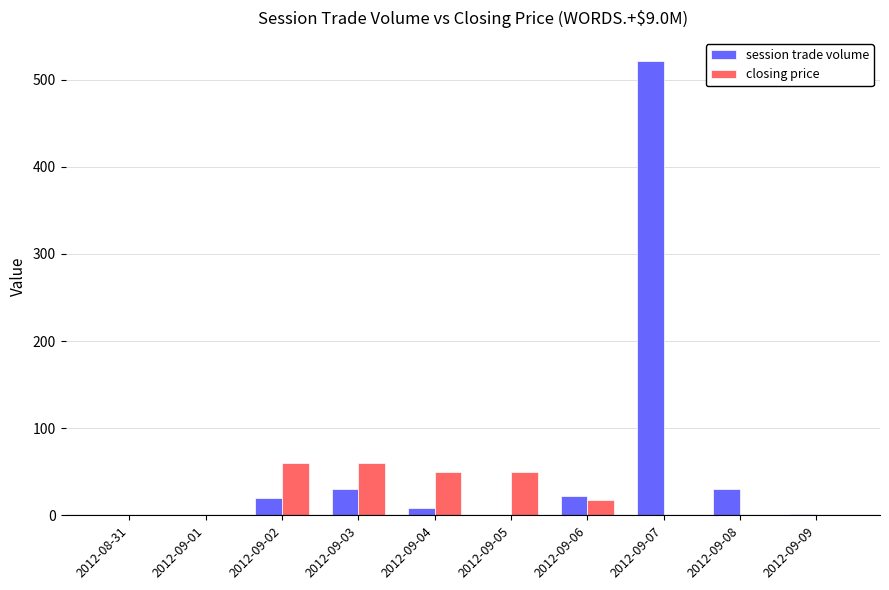

How many data points in closing price are above 17?

5